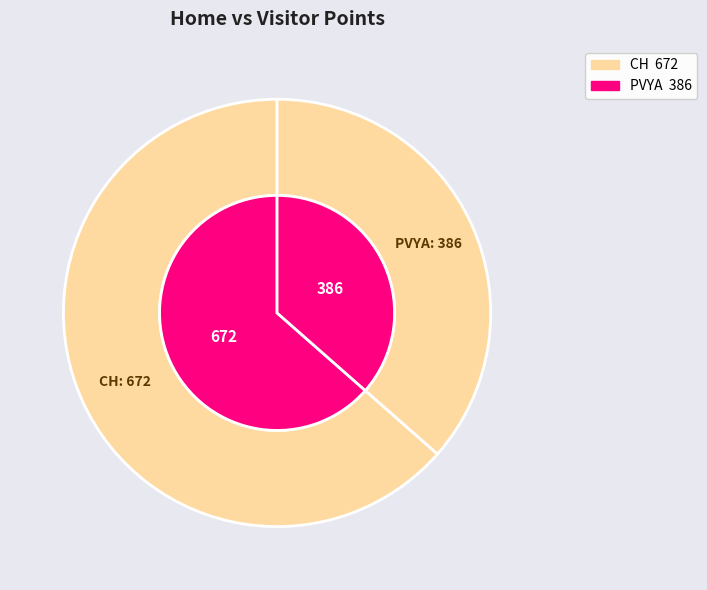

What is the change in value from CH to PVYA?

-286